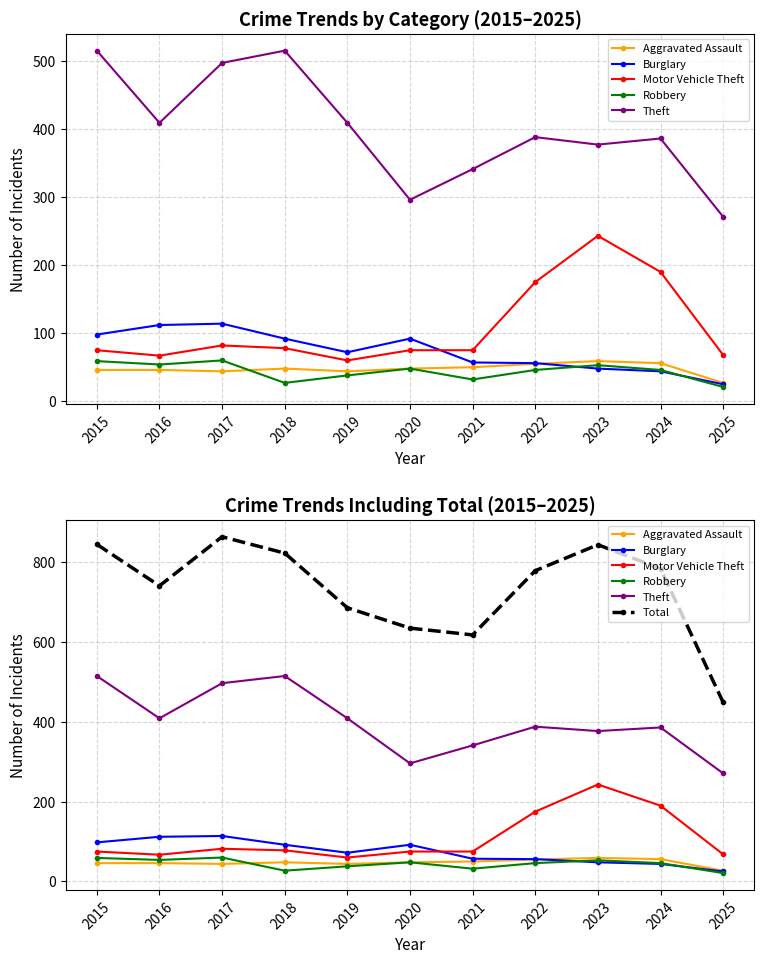

Which series has the largest total across all categories?

Total